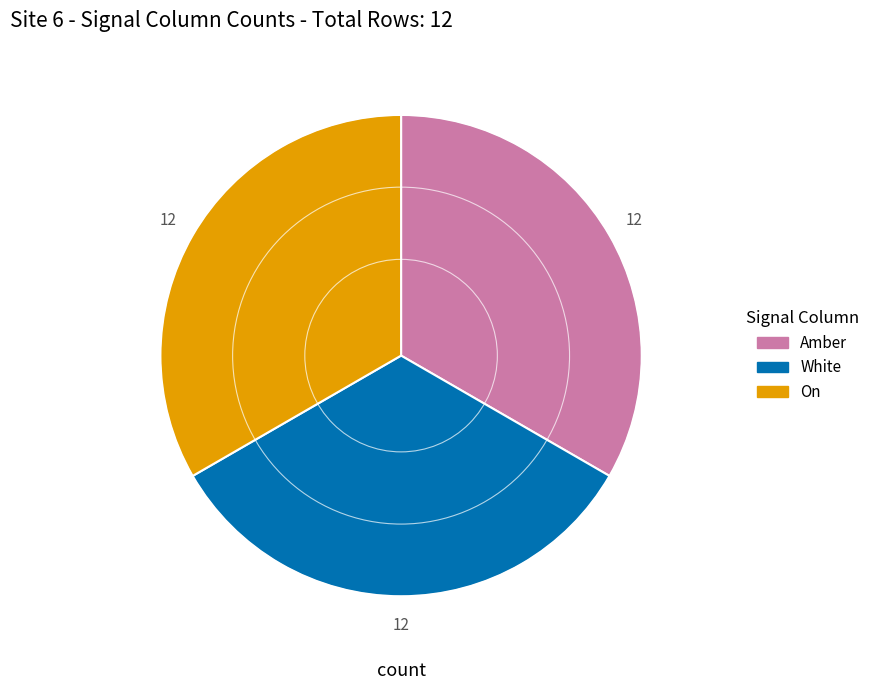

How many segments does this pie chart have?

3